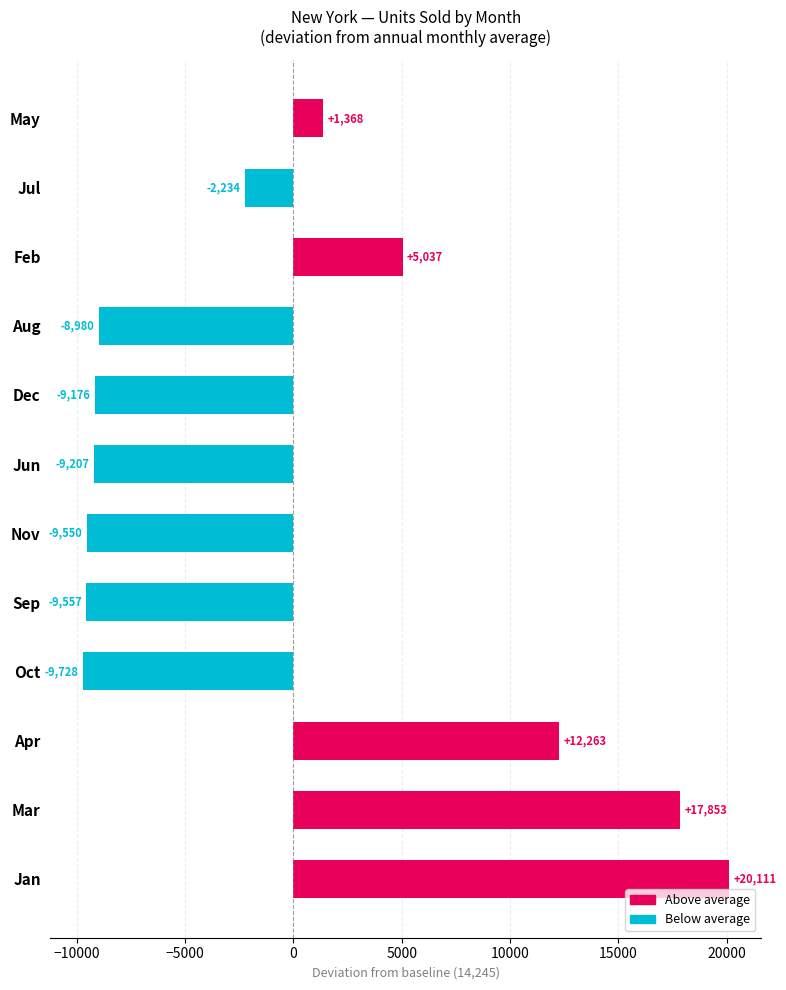

Which has a higher value, Oct or Apr?

Apr